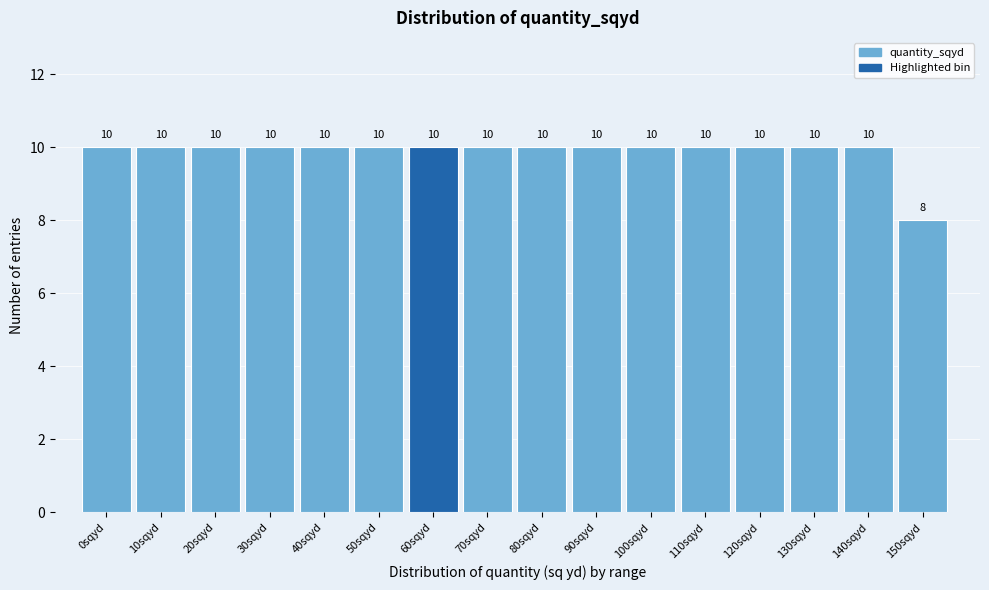

Reading left to right, transcribe all the data shown in this chart.

10	10	10	10	10	10	10	10	10	10	10	10	10	10	10	8